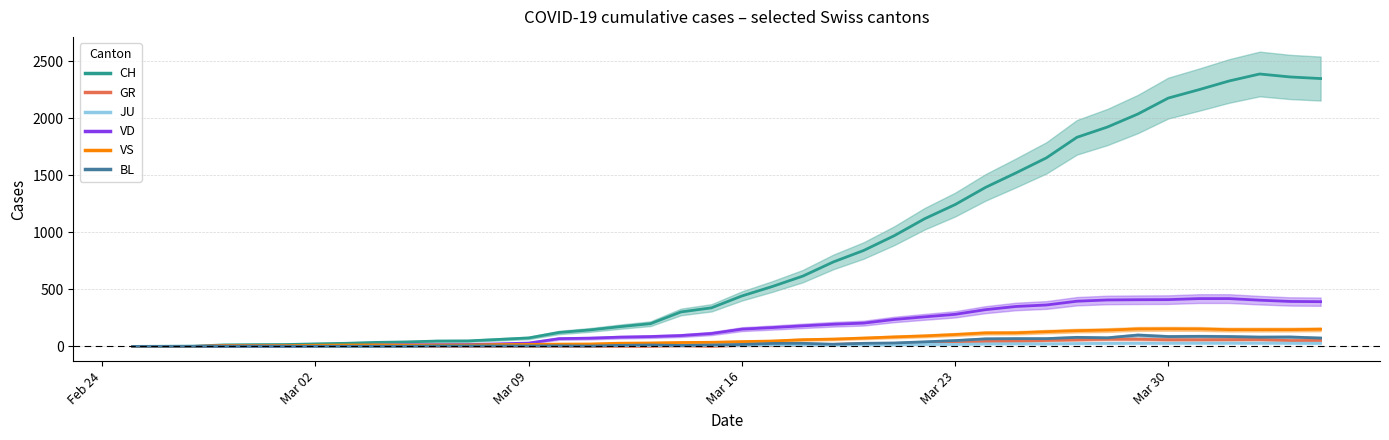

Is it true that BL equals 36 at 21?

False